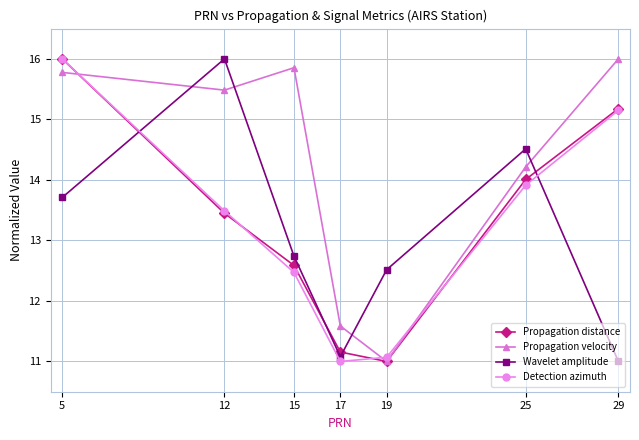

How many values in the Detection azimuth series are below 13?

3